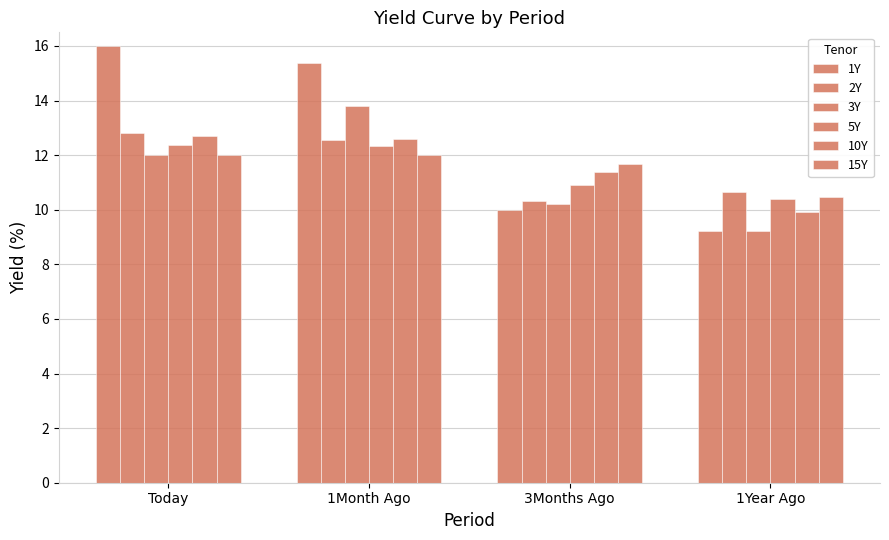

How many bars are there in total?

24